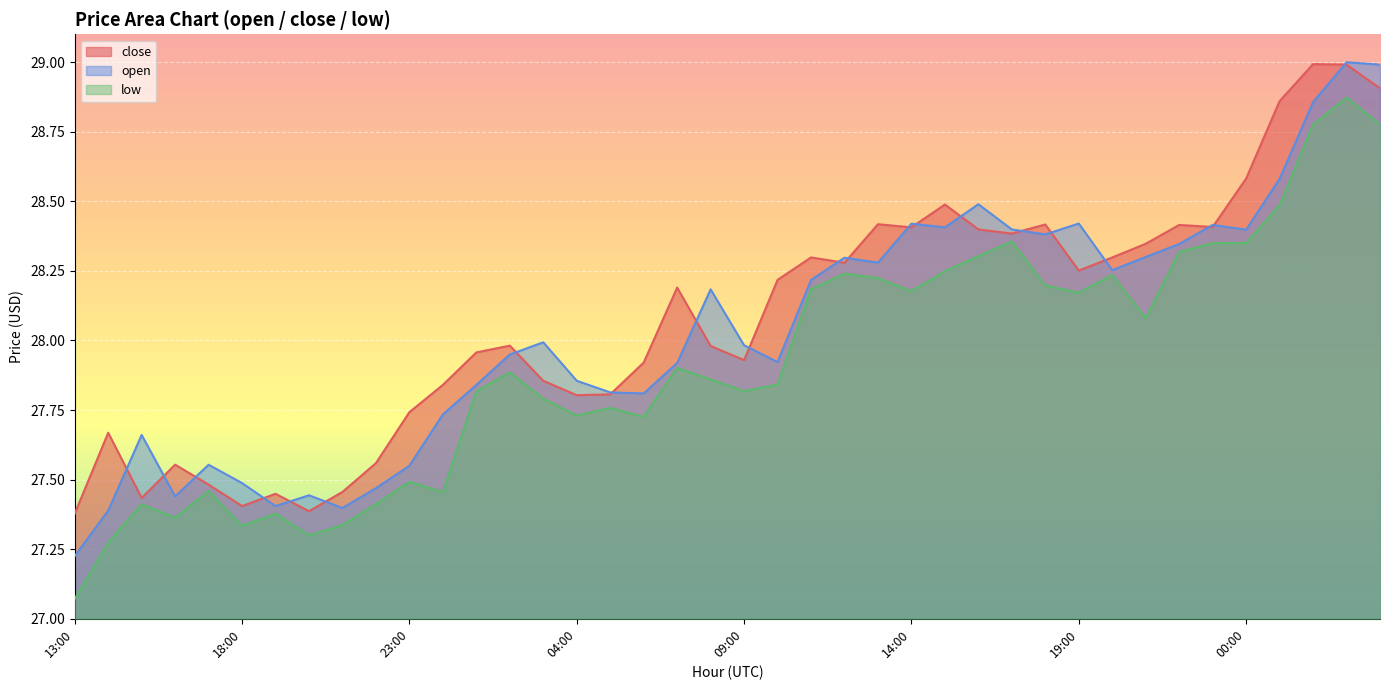

The close series shows 27.8 at 05:00. True or false?

True